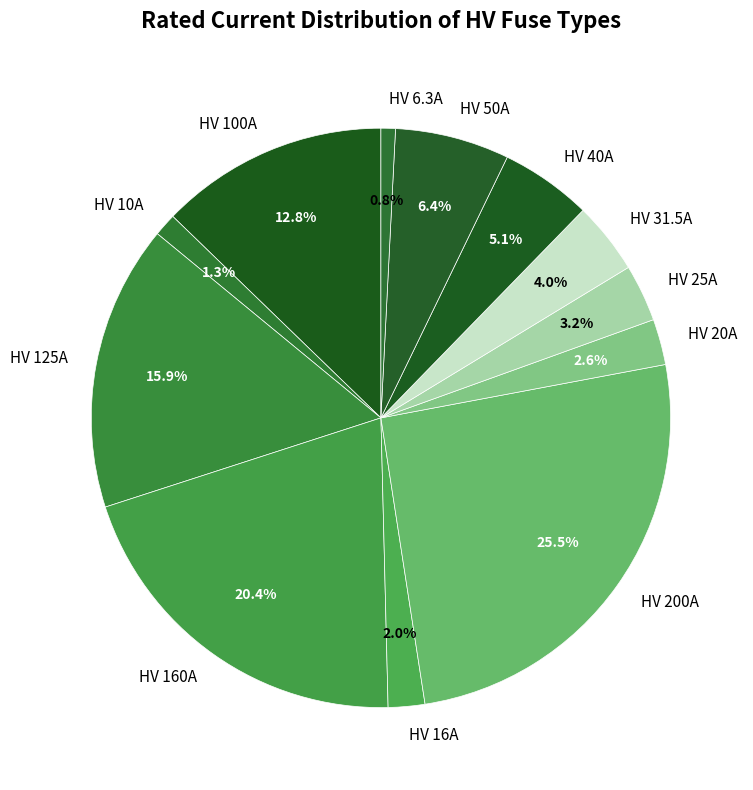

What is the ratio of the value at HV 160A to the value at HV 40A?

4.0